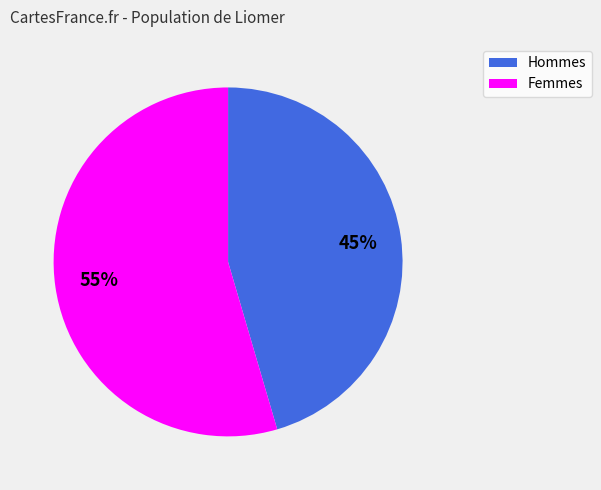

To the nearest percent, what is the average slice percentage?

50%